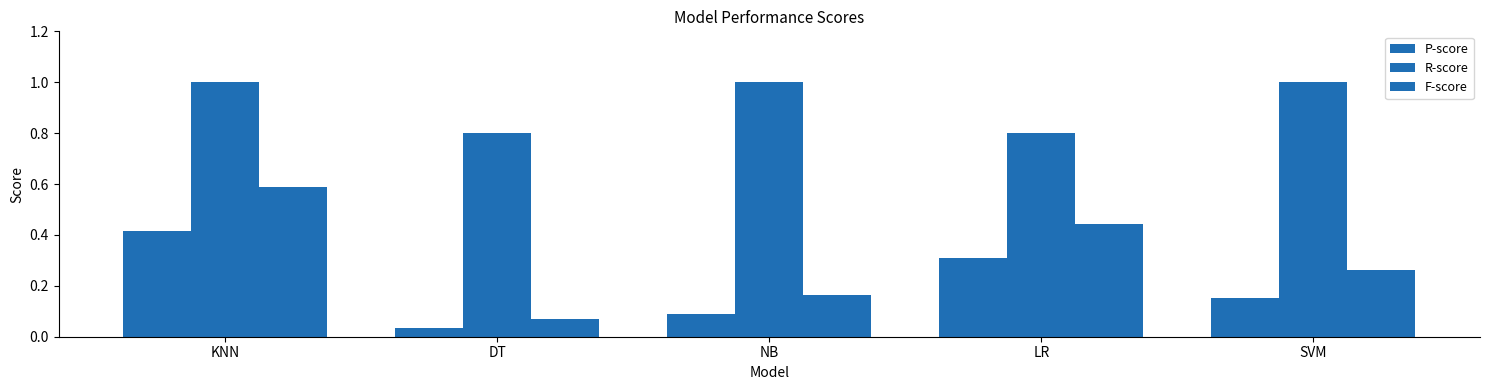

What is the sum of all P-score values?

1.0